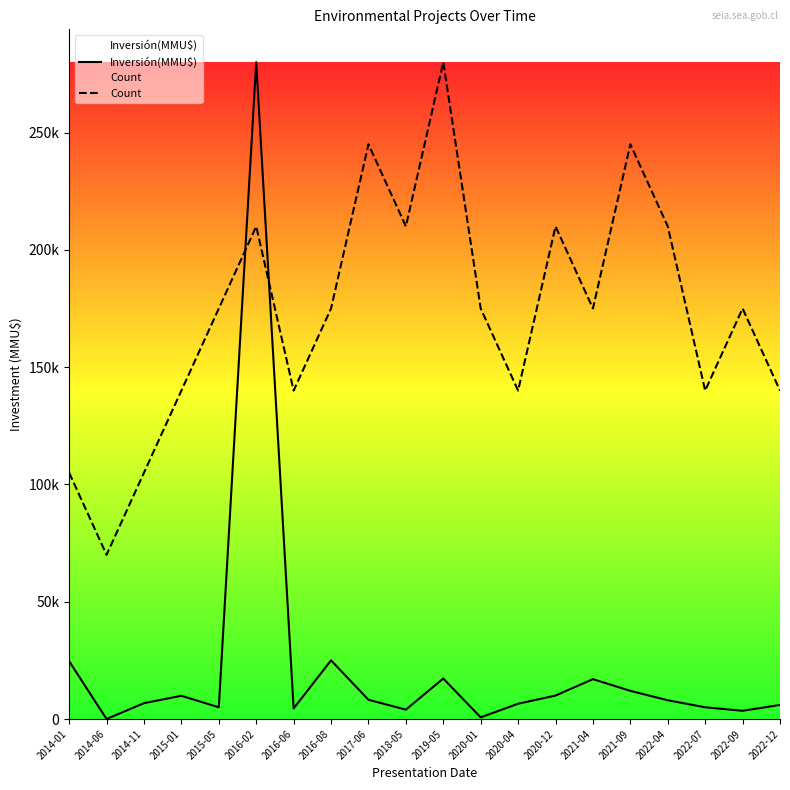

Count the Count values in the range 140000 to 210000.

14